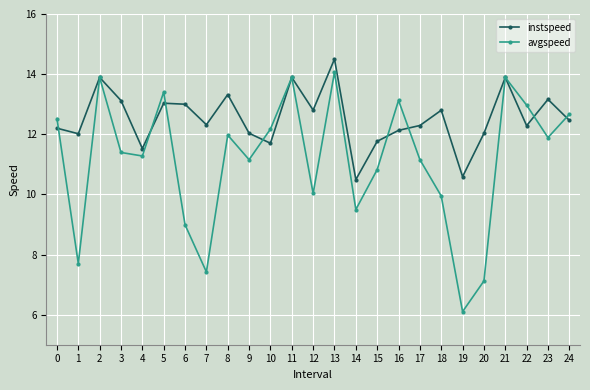

True or false: instspeed has more than 2 points higher than both neighbors.

True